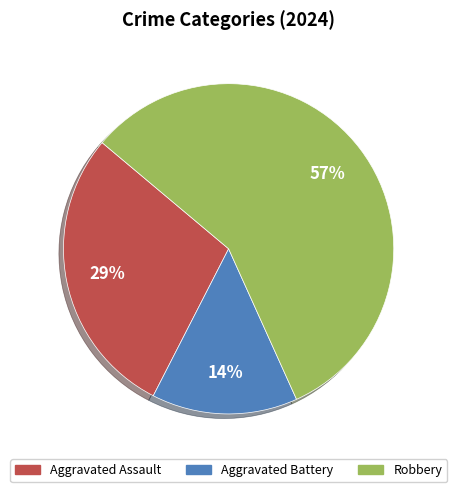

To the nearest percent, what percentage of the pie is Aggravated Battery?

14%